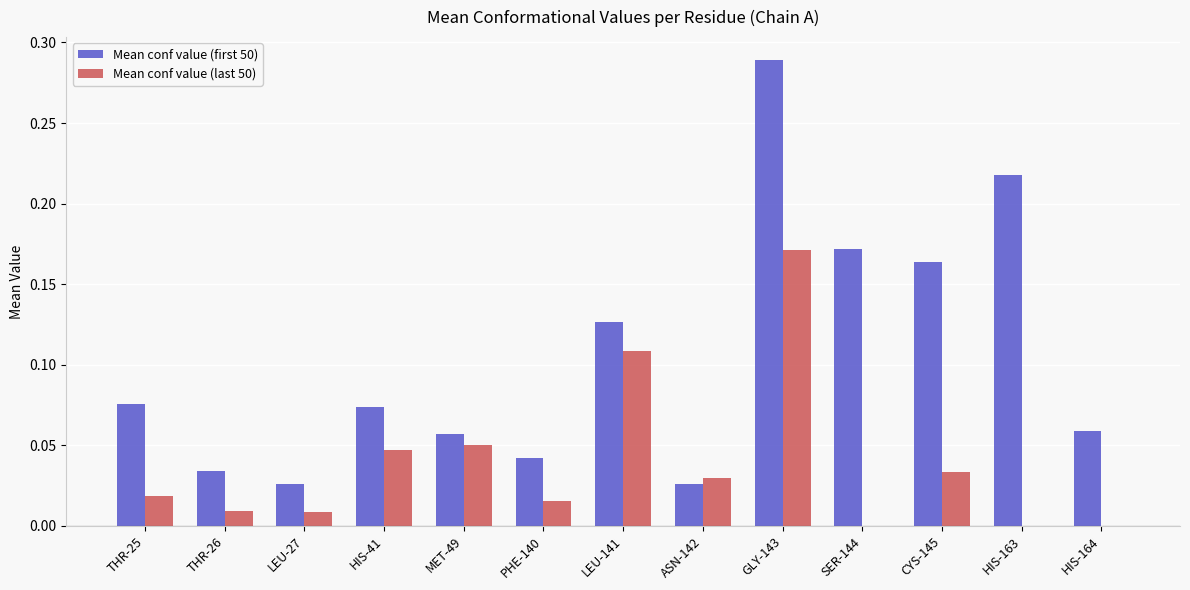

Which series changed the most between MET-49 and PHE-140?

Mean conf value (last 50)